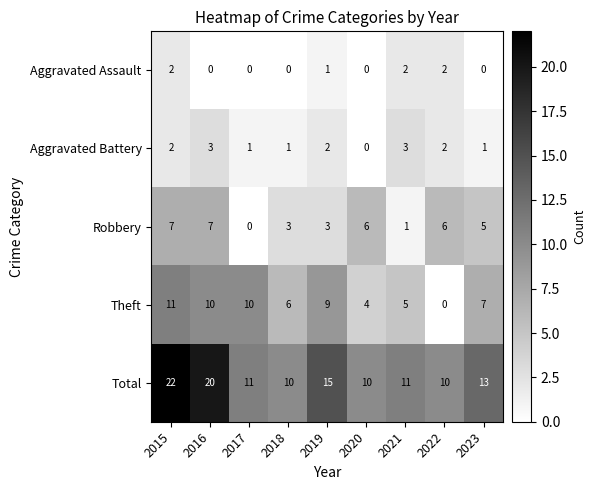

Is it true that Aggravated Battery equals 2 at 2022?

True